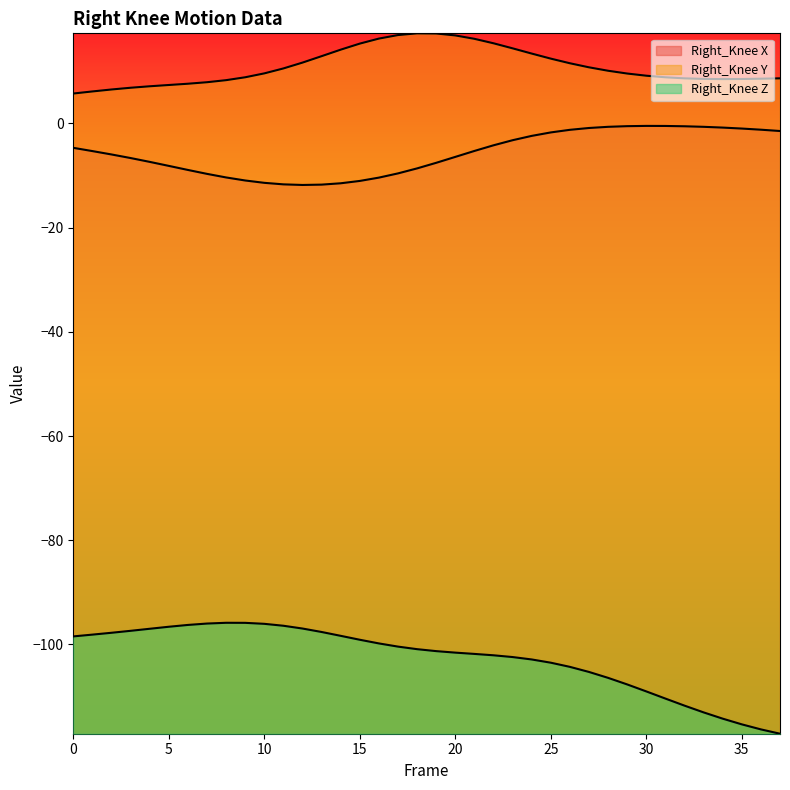

What is the smallest value displayed?

-117.1